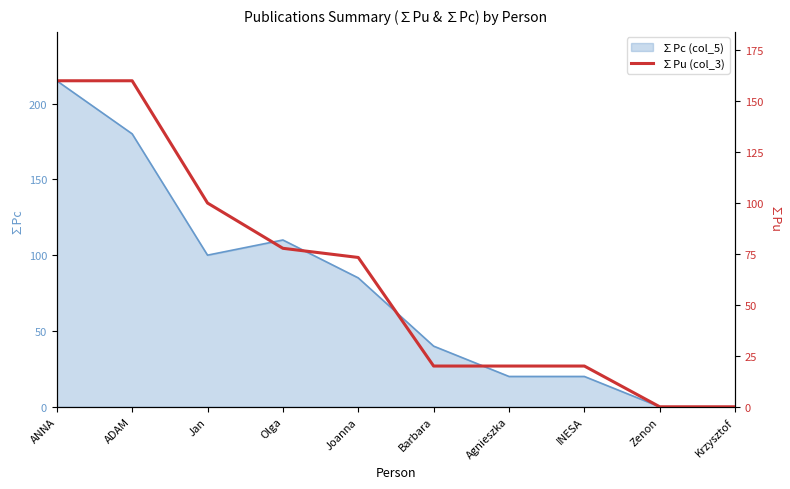

The chart shows a value of 50.5 at Olga. True or false?

False